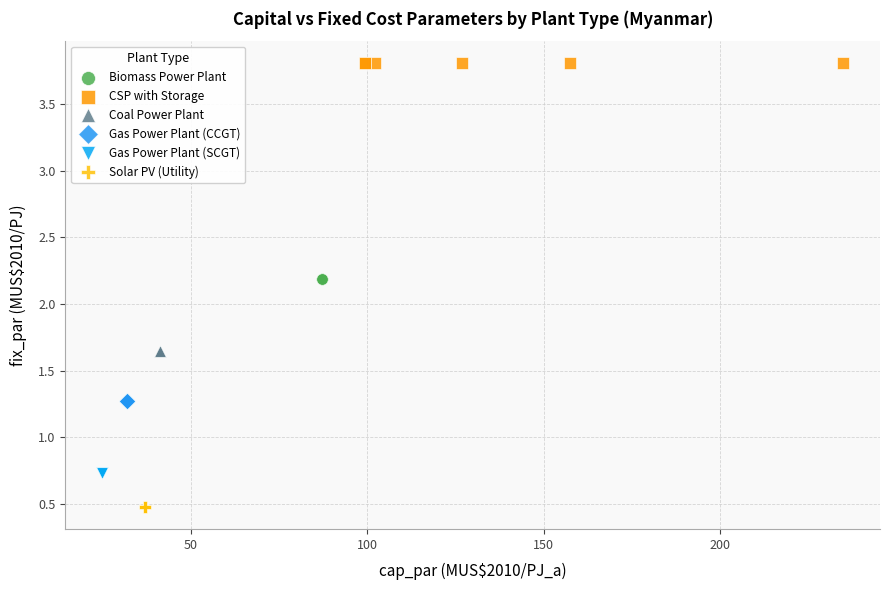

What are all the series names shown in the legend?

Biomass Power Plant, CSP with Storage, Coal Power Plant, Gas Power Plant (CCGT), Gas Power Plant (SCGT), Solar PV (Utility)